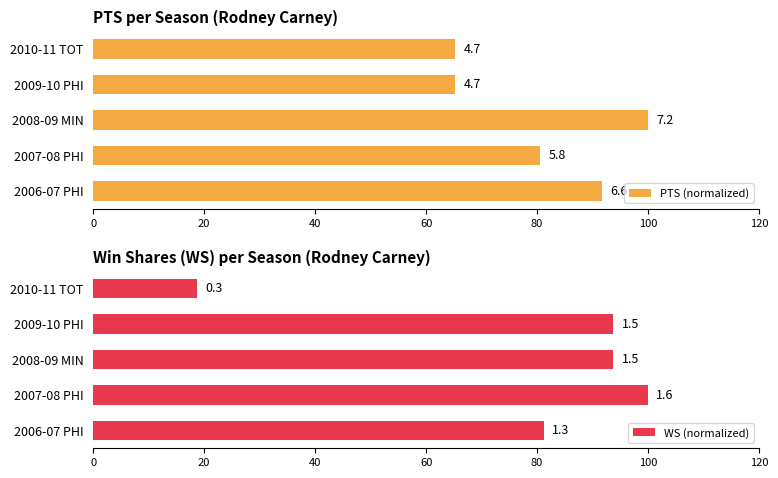

List the series in order of their peak value, lowest first.

PTS (normalized), WS (normalized)